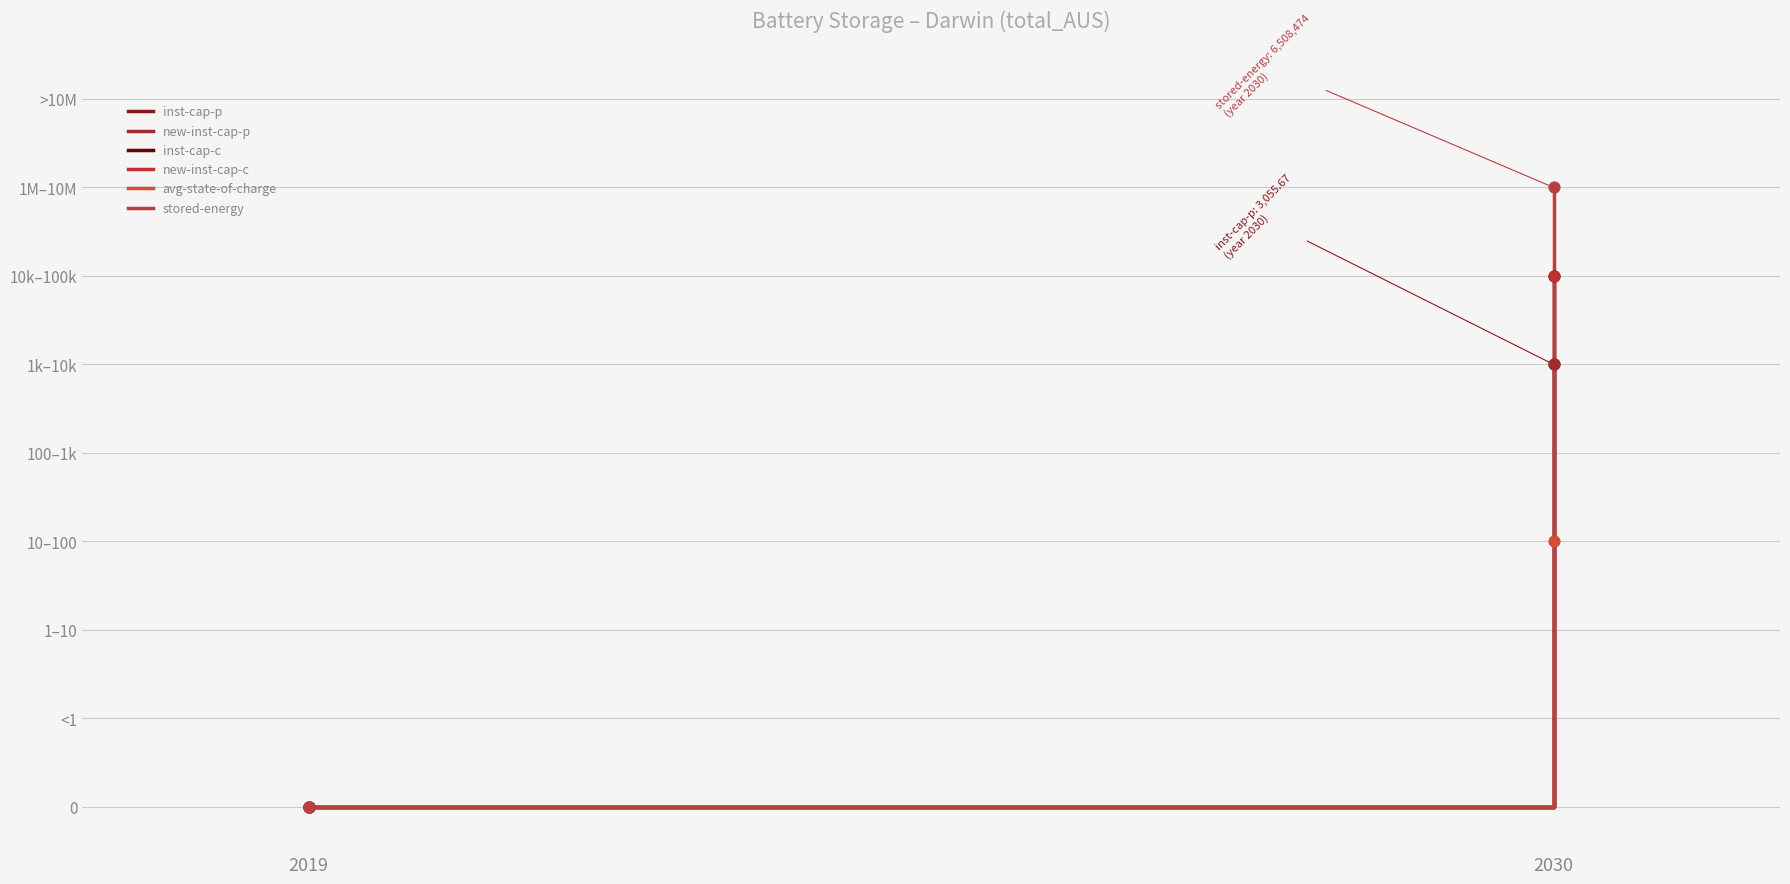

Which series contains the highest Y value?

stored-energy